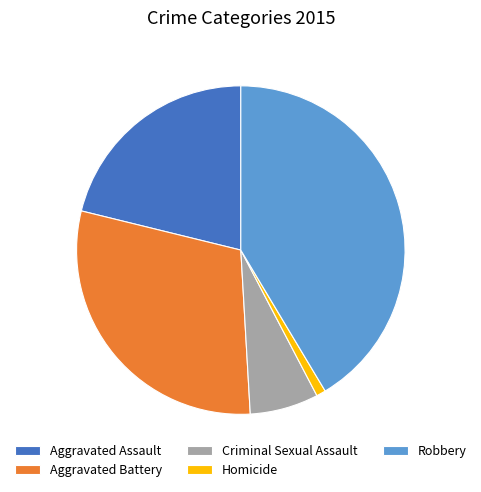

Combined, do Aggravated Battery and Robbery account for over 50%?

Yes